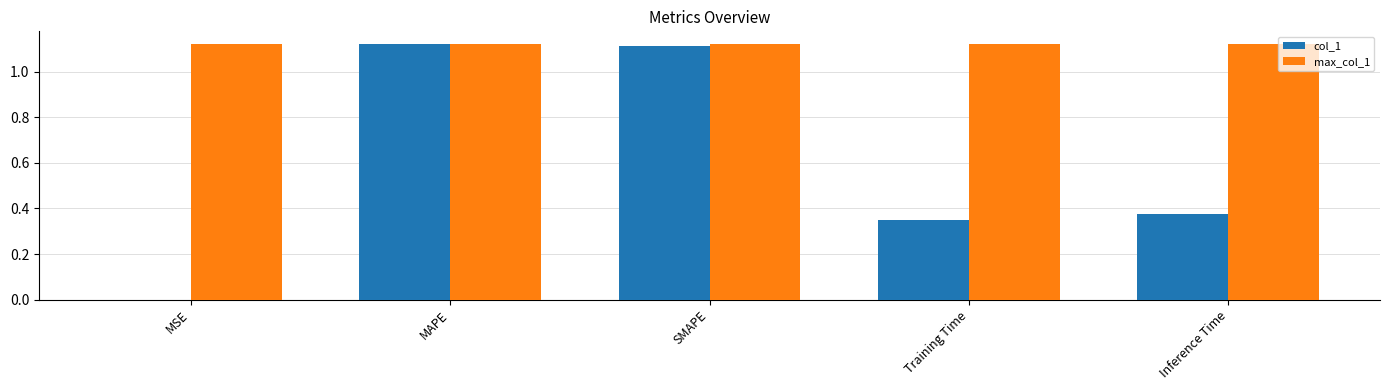

The value of max_col_1 at MSE is 1.6. True or false?

False